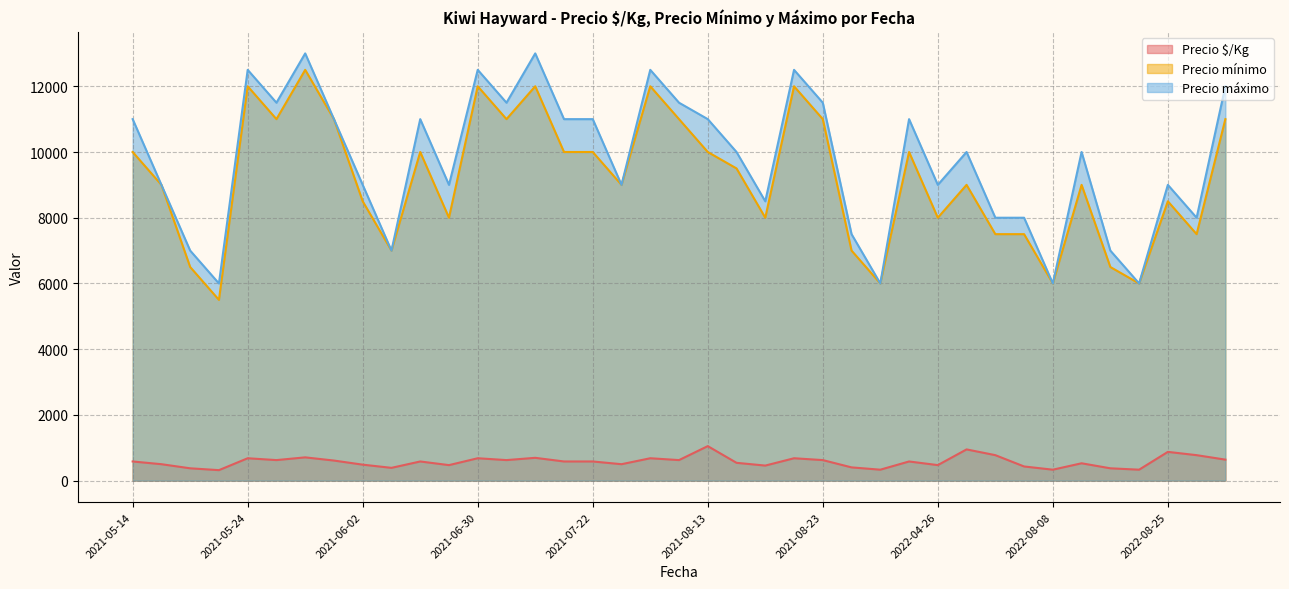

Reading left to right, extract all data points from this chart.

Precio $/Kg: 583	500	375	319	681	625	708	611	486	389	583	472	681	625	694	583	583	500	681	625	1050	542	458	681	625	403	333	583	472	950	775	431	333	528	375	333	875	775	639
Precio mínimo: 10000	9000	6500	5500	12000	11000	12500	11000	8500	7000	10000	8000	12000	11000	12000	10000	10000	9000	12000	11000	10000	9500	8000	12000	11000	7000	6000	10000	8000	9000	7500	7500	6000	9000	6500	6000	8500	7500	11000
Precio máximo: 11000	9000	7000	6000	12500	11500	13000	11000	9000	7000	11000	9000	12500	11500	13000	11000	11000	9000	12500	11500	11000	10000	8500	12500	11500	7500	6000	11000	9000	10000	8000	8000	6000	10000	7000	6000	9000	8000	12000